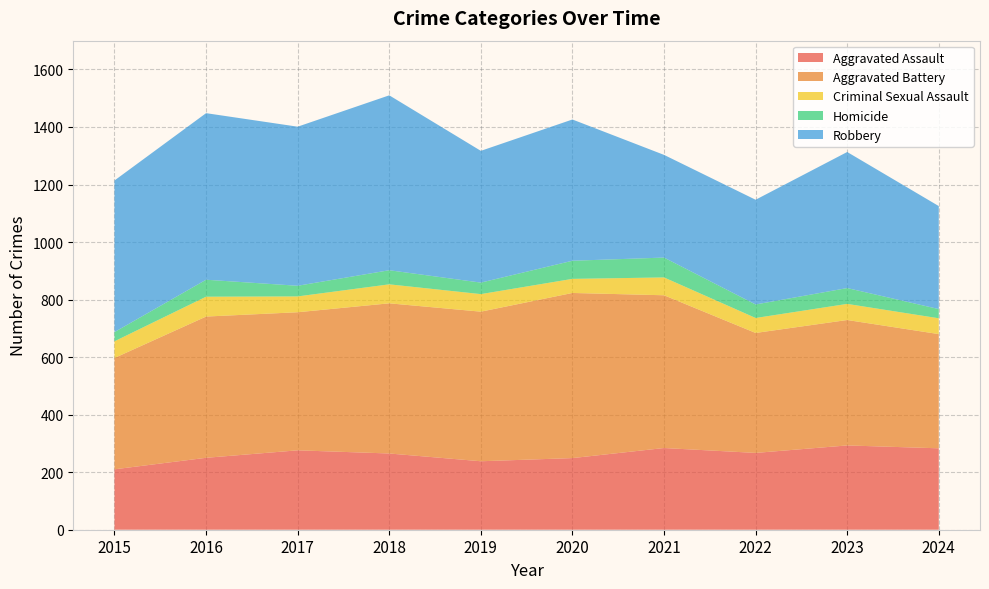

Reading left to right, extract all data points from this chart.

Aggravated Assault: 210	250	276	265	238	249	284	267	293	283
Aggravated Battery: 387	491	480	522	520	574	531	417	436	397
Criminal Sexual Assault: 58	69	55	66	61	49	62	52	56	55
Homicide: 32	59	37	49	40	63	69	47	55	32
Robbery: 527	579	553	608	458	491	357	364	473	358